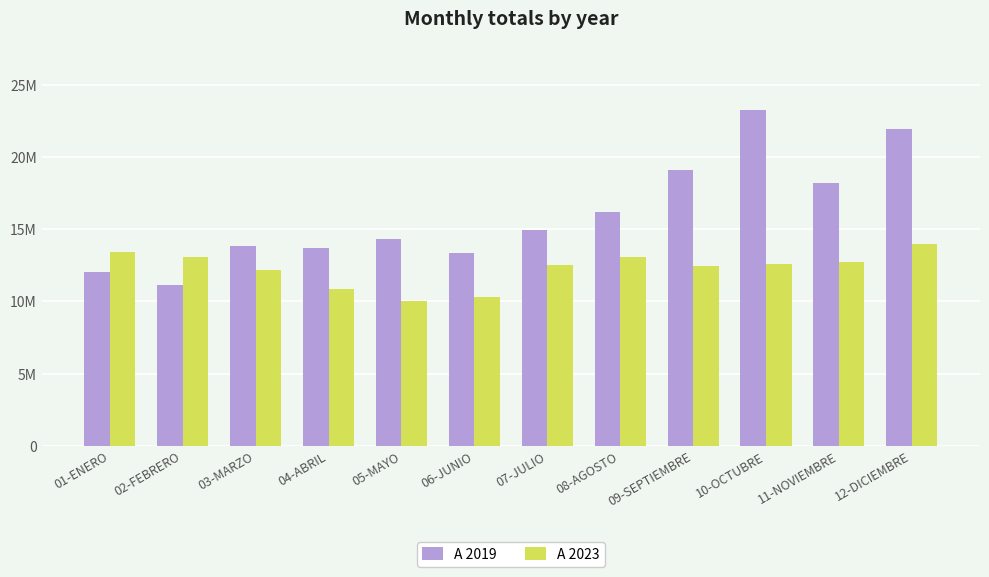

What is the total value across all series at 12-DICIEMBRE?

35865910